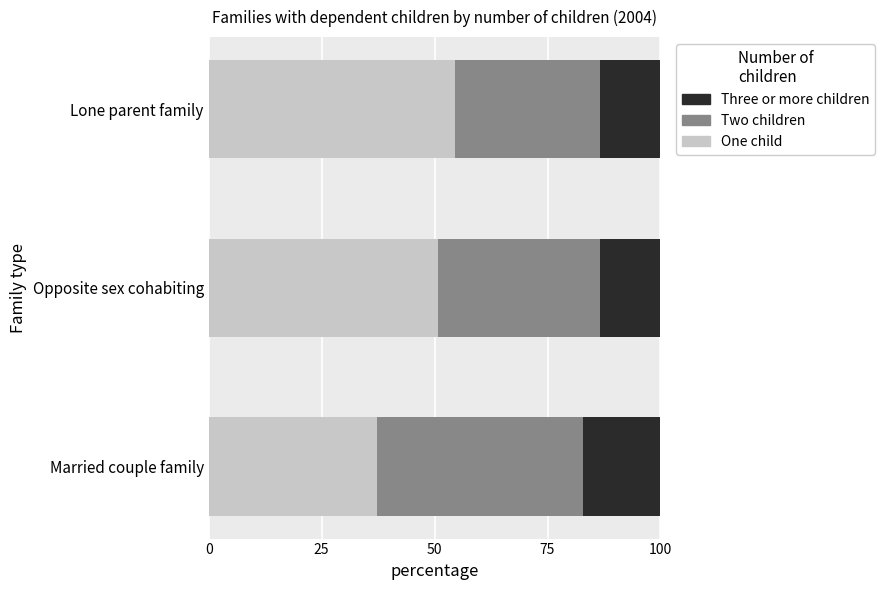

What is the maximum value for One child?

54.6